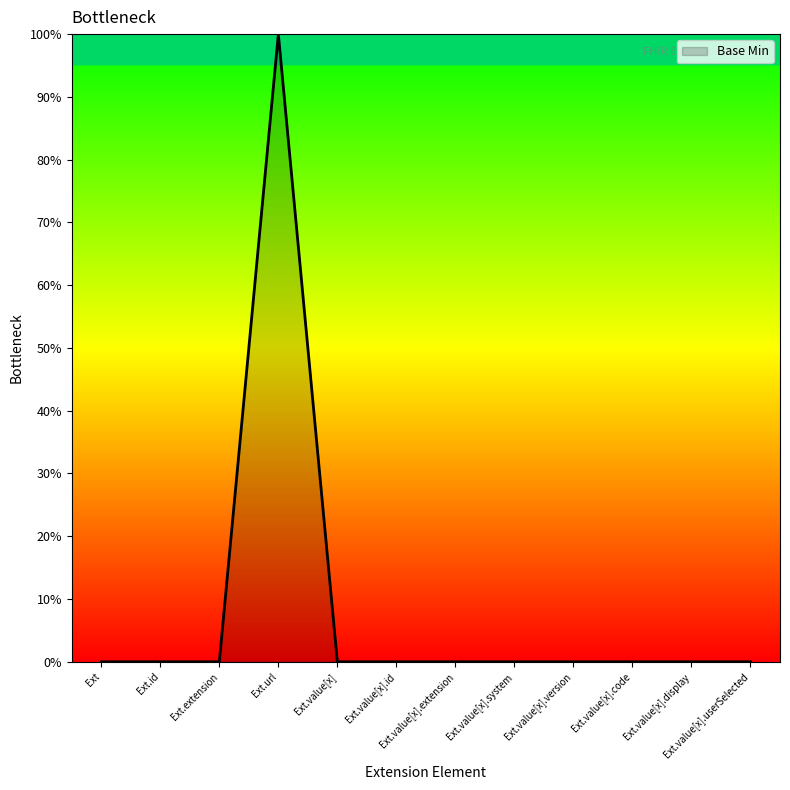

Does the chart have visible grid lines?

No